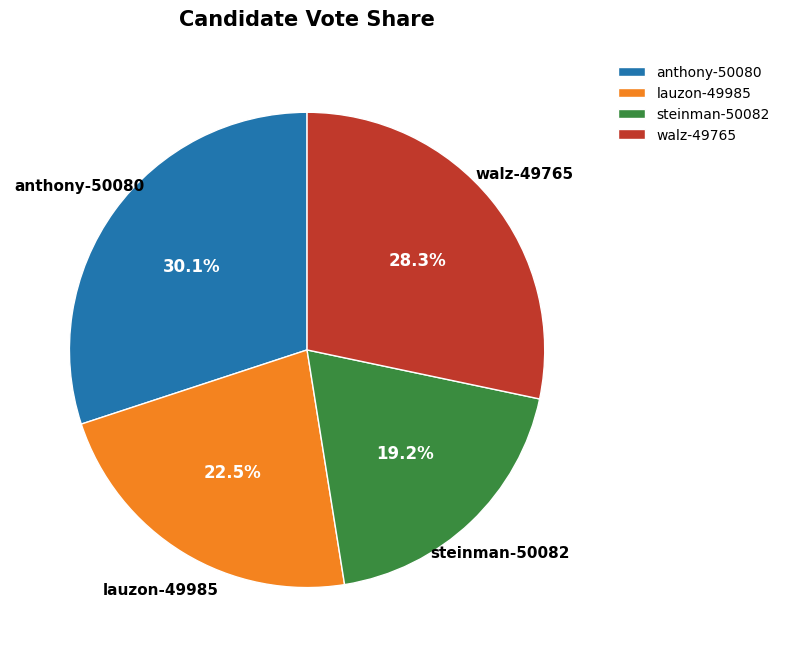

To the nearest percent, what percentage of the pie is steinman-50082?

19%